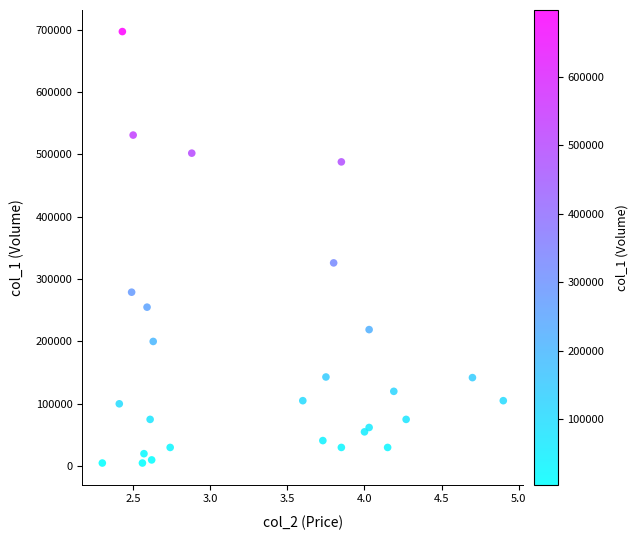

What is the range of Y values (max minus min)?

692000